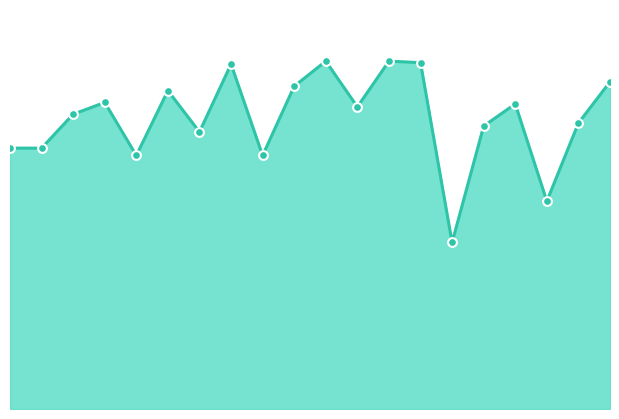

How many lines are shown in the chart?

1